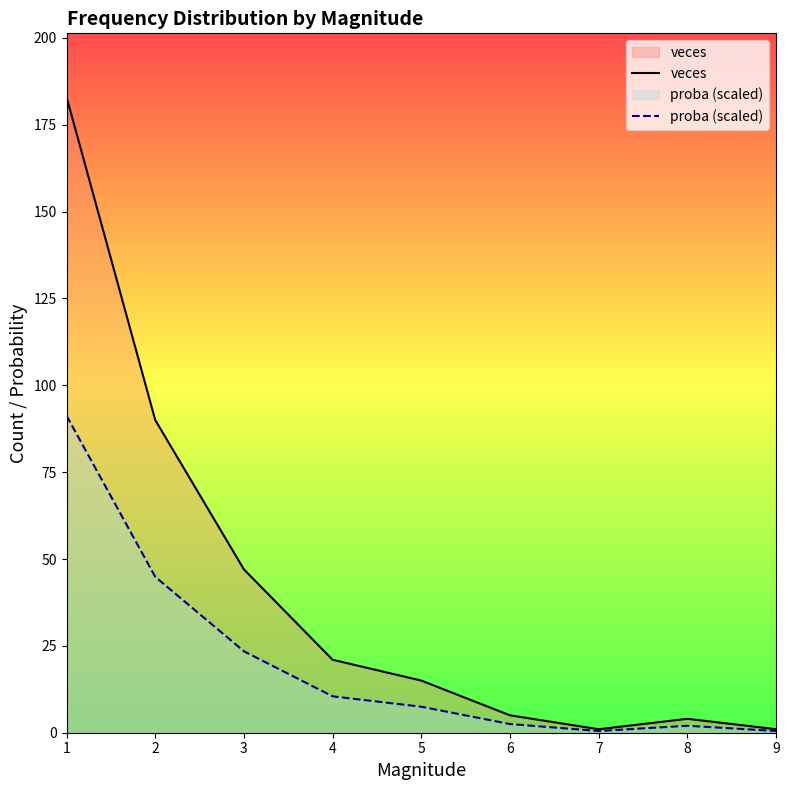

True or false: veces and proba (scaled) cross at least once.

False